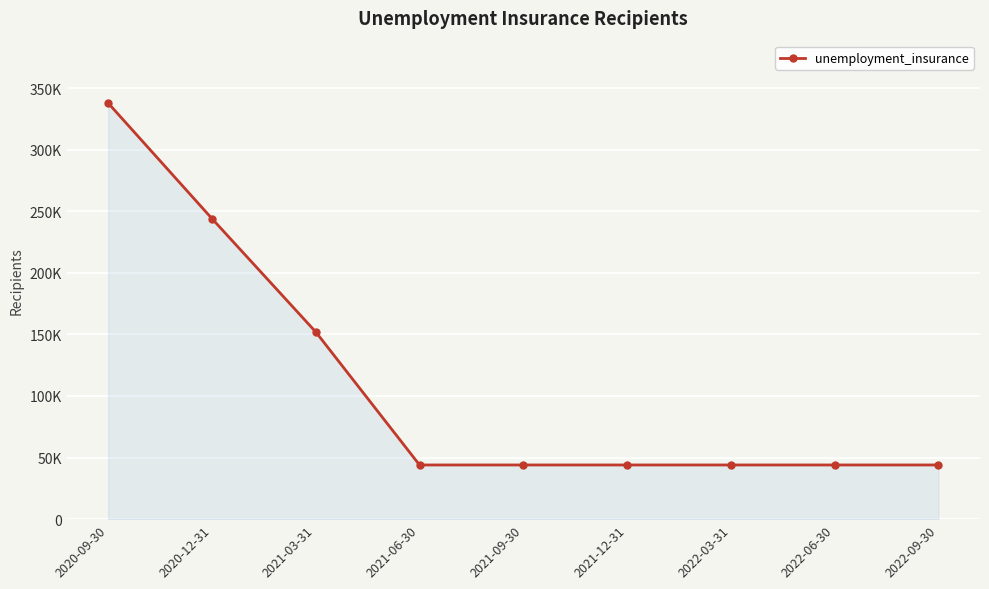

Rank the categories by value from lowest to highest.

2021-06-30, 2021-09-30, 2021-12-31, 2022-03-31, 2022-06-30, 2022-09-30, 2021-03-31, 2020-12-31, 2020-09-30